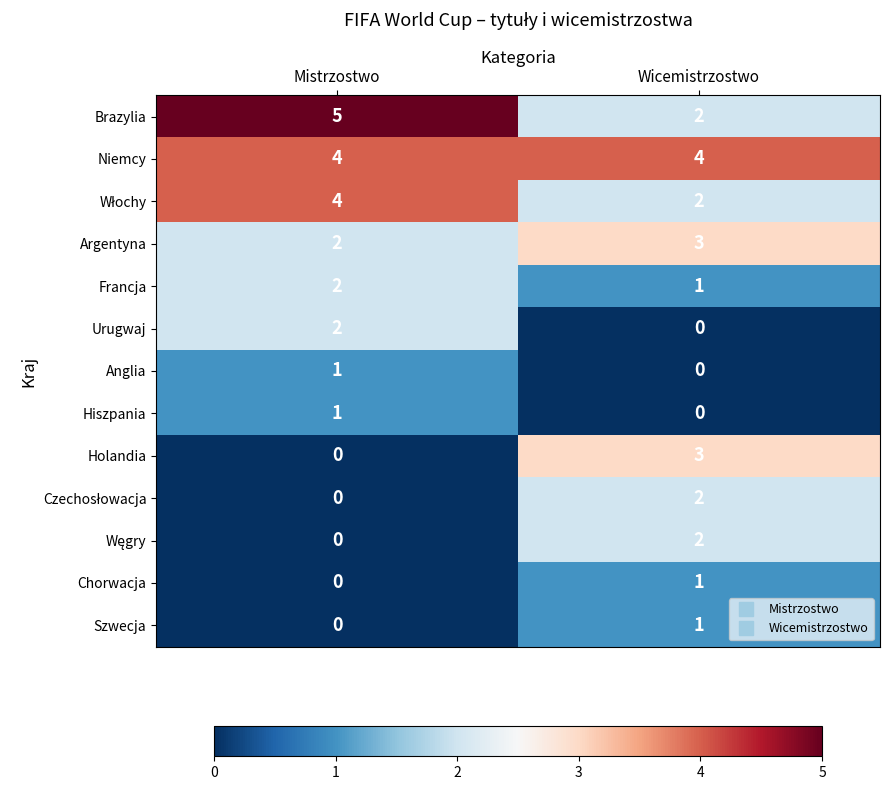

The Holandia series shows 3 at Wicemistrzostwo. True or false?

True